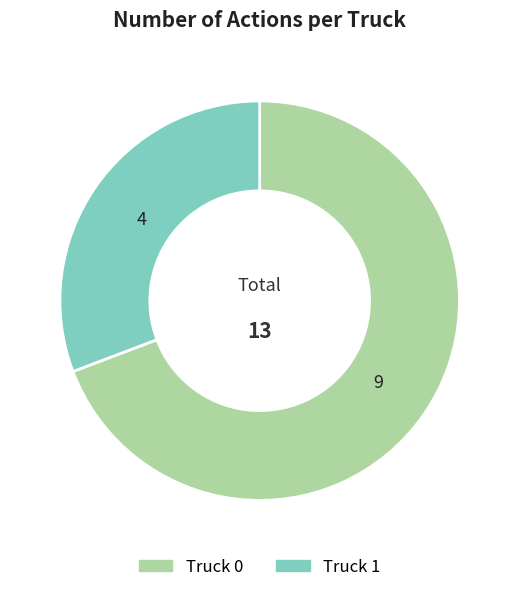

Between Truck 1 and Truck 0, which is larger?

Truck 0